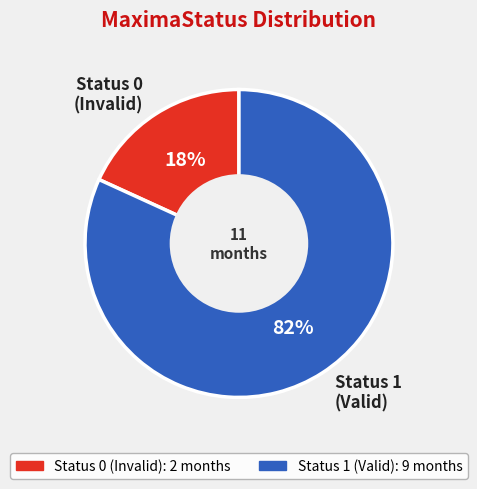

True or false: Status 1 (Valid) accounts for 82% of the total.

True